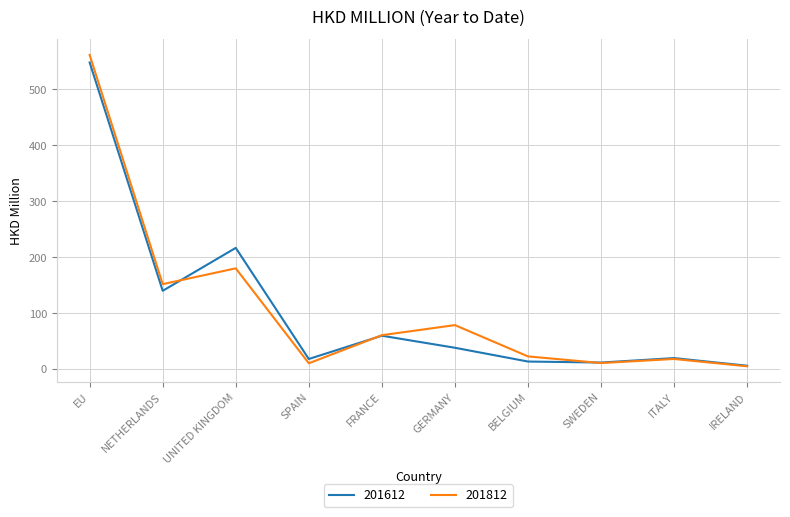

Which category has the lowest value across all series?

IRELAND